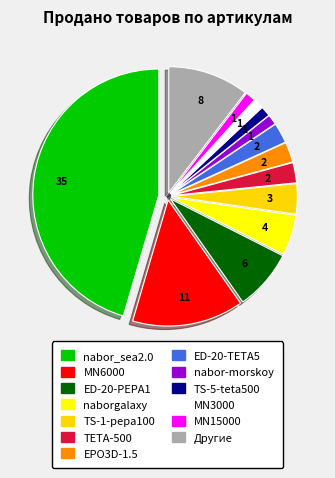

Is it true that TS-5-teta500 is 1% of the pie?

True